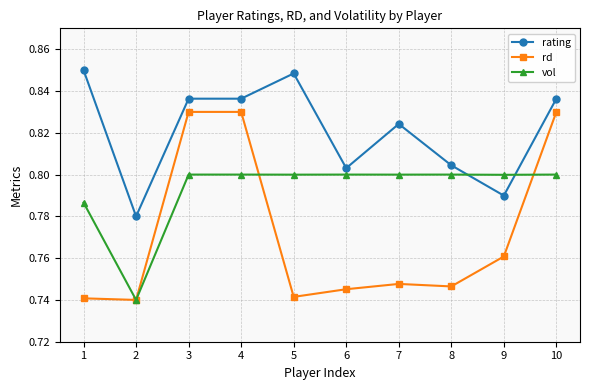

True or false: rating and rd intersect in this chart.

False